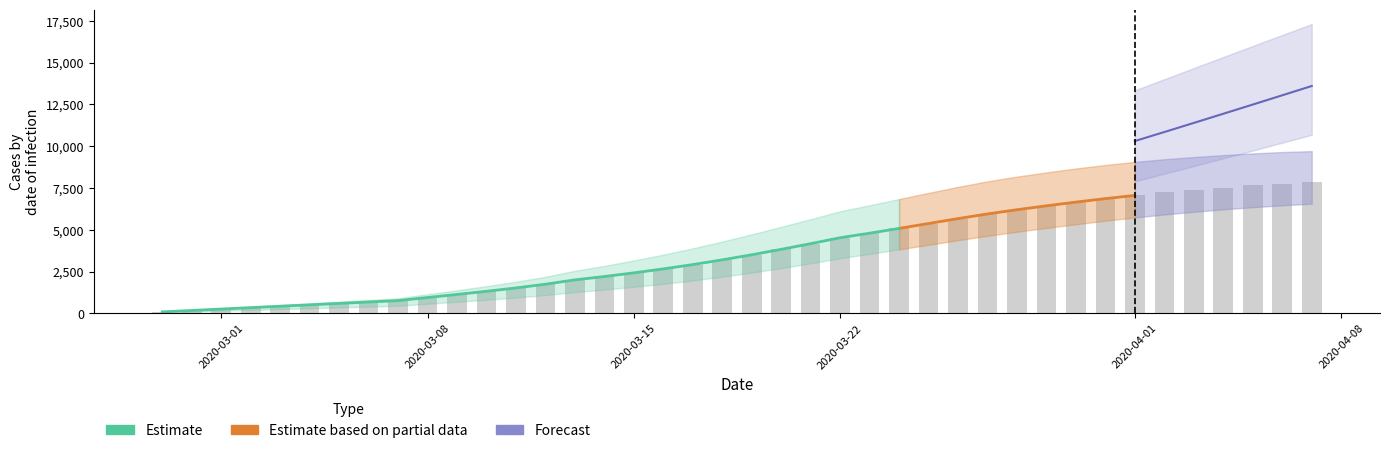

The predicted_total_infected_mean series shows 3252 at 18. True or false?

True